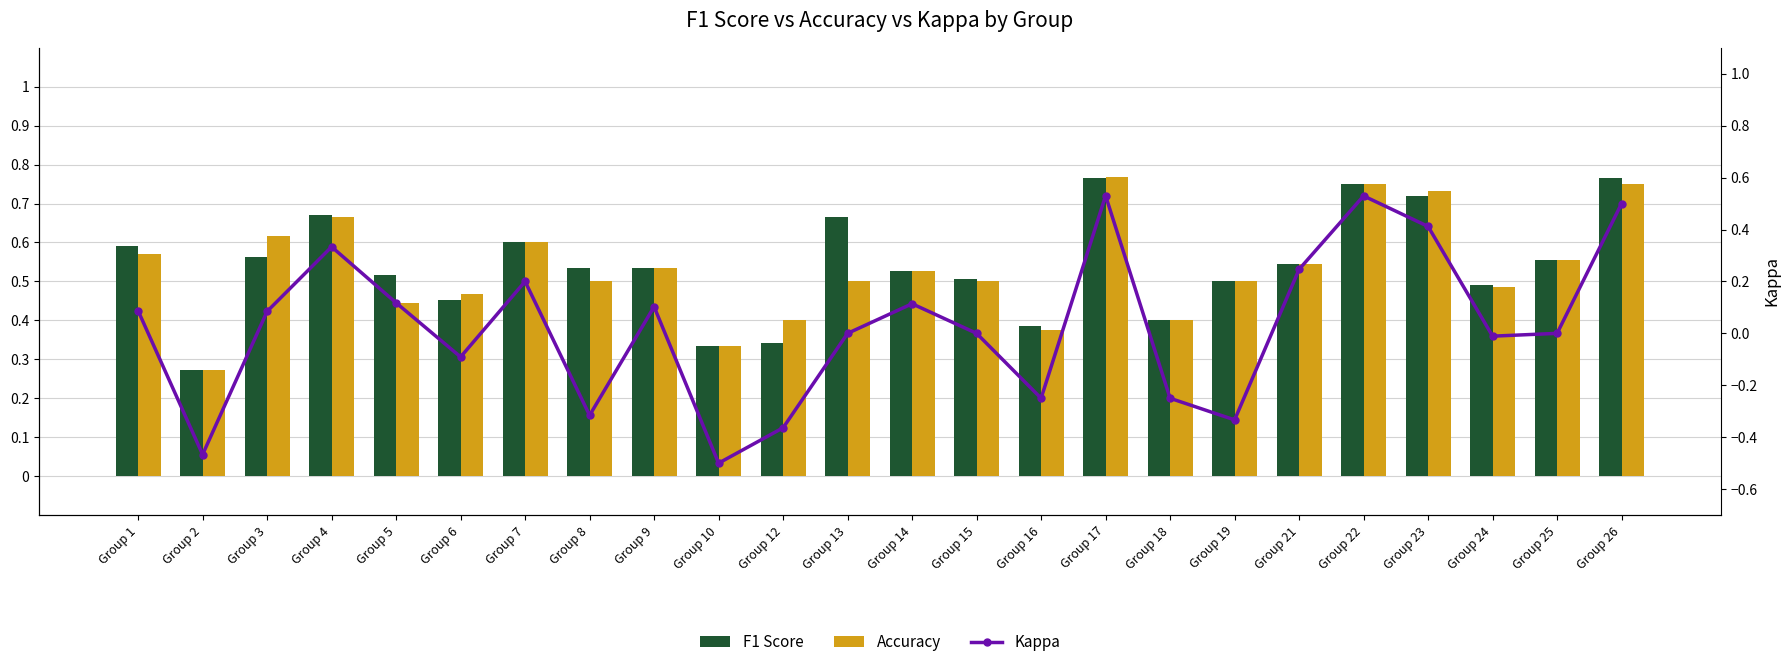

What is the spread (max minus min) of values at Group 12?

0.8